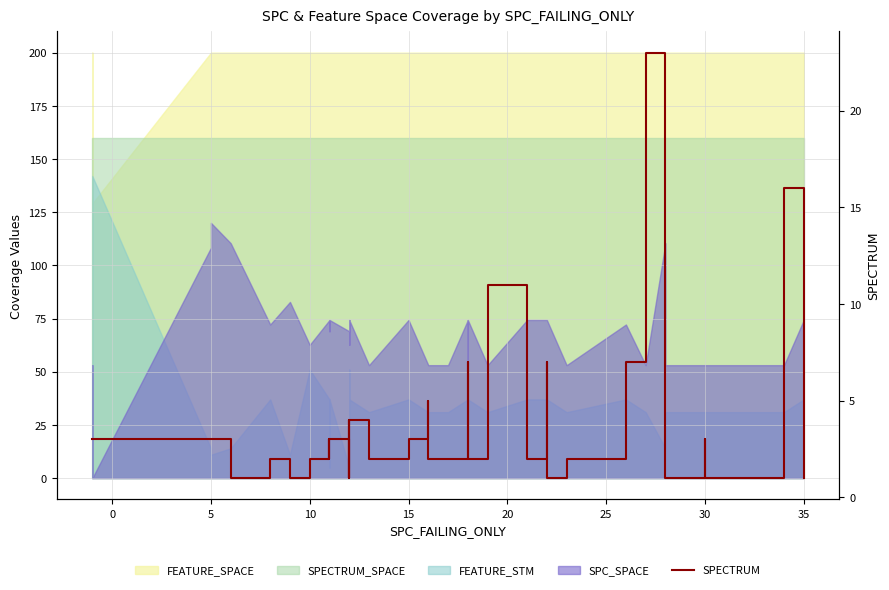

What is the average value?

4